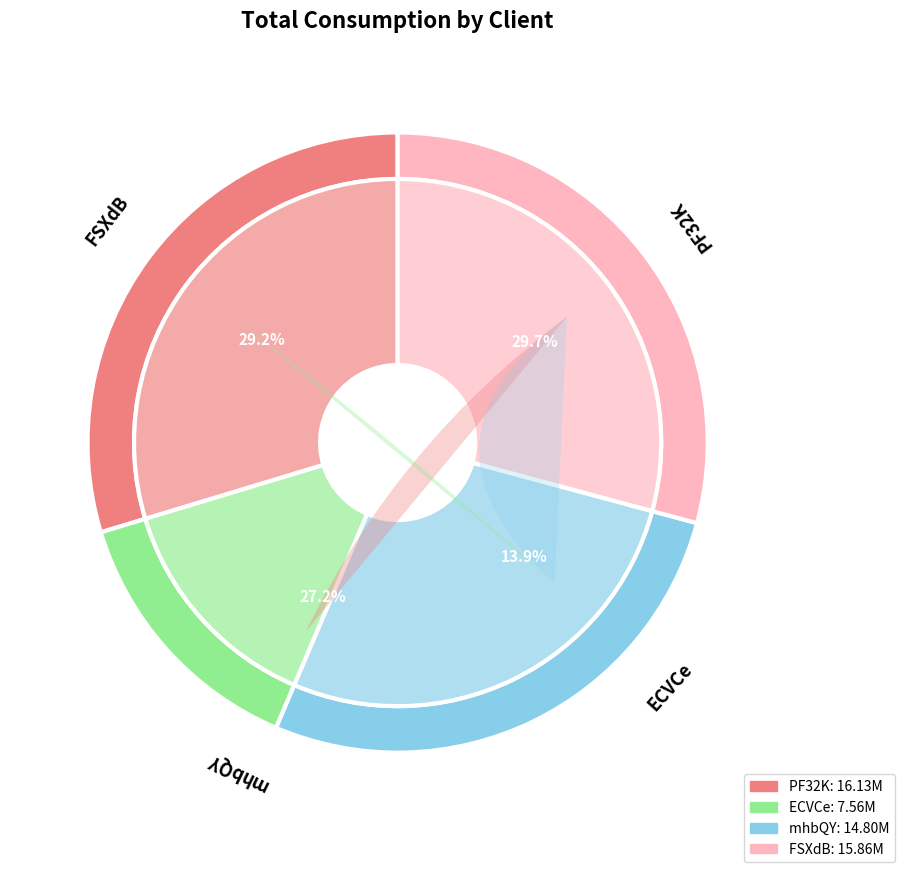

Which slice is the largest?

PF32K